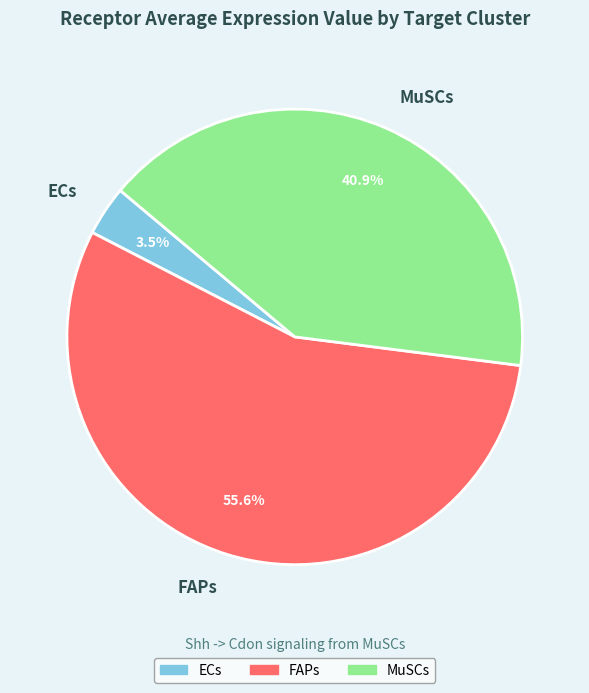

Which slice is the largest?

FAPs